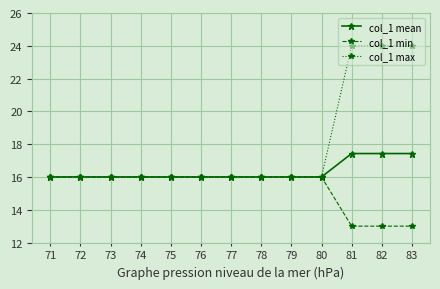

Reading right to left, transcribe all the data shown in this chart.

col_1 mean: 17.4	17.4	17.4	16.0	16.0	16.0	16.0	16.0	16.0	16.0	16.0	16.0	16.0
col_1 min: 13.0	13.0	13.0	16.0	16.0	16.0	16.0	16.0	16.0	16.0	16.0	16.0	16.0
col_1 max: 24.0	24.0	24.0	16.0	16.0	16.0	16.0	16.0	16.0	16.0	16.0	16.0	16.0